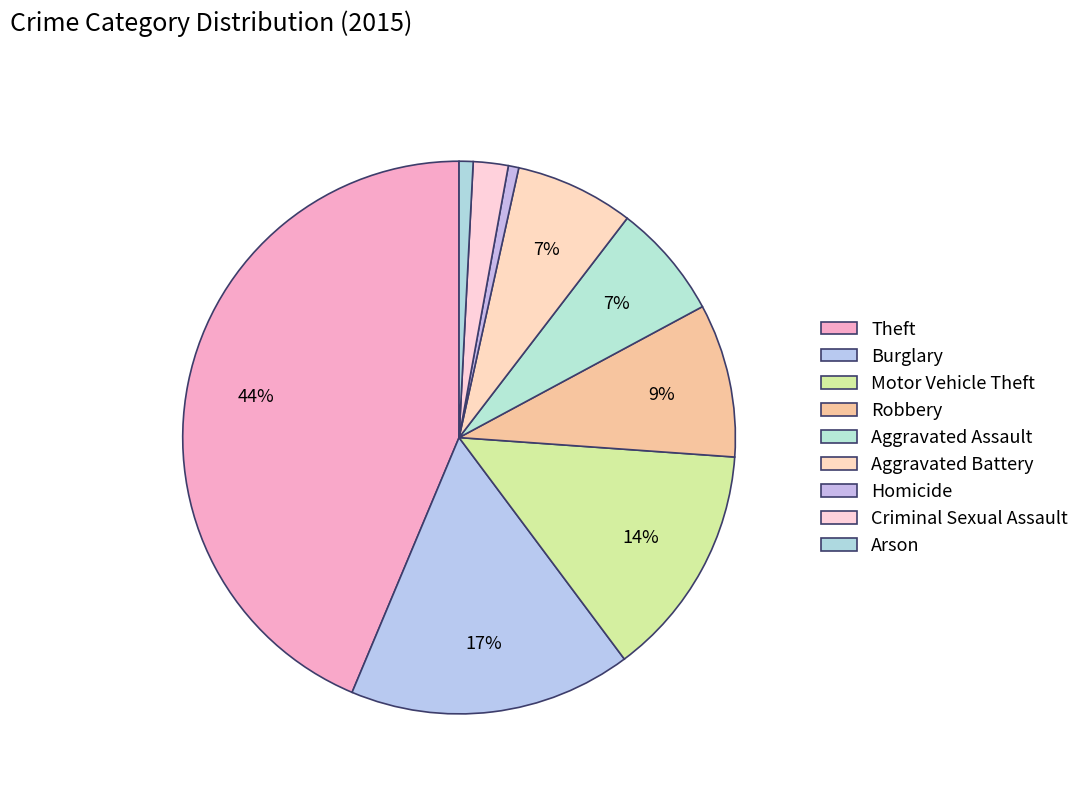

To the nearest percent, what portion does Criminal Sexual Assault represent?

2%